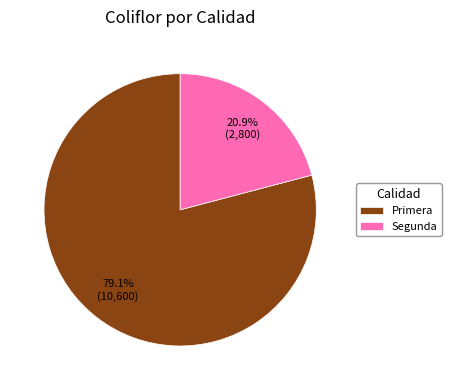

Rank the categories by value from highest to lowest.

Primera, Segunda